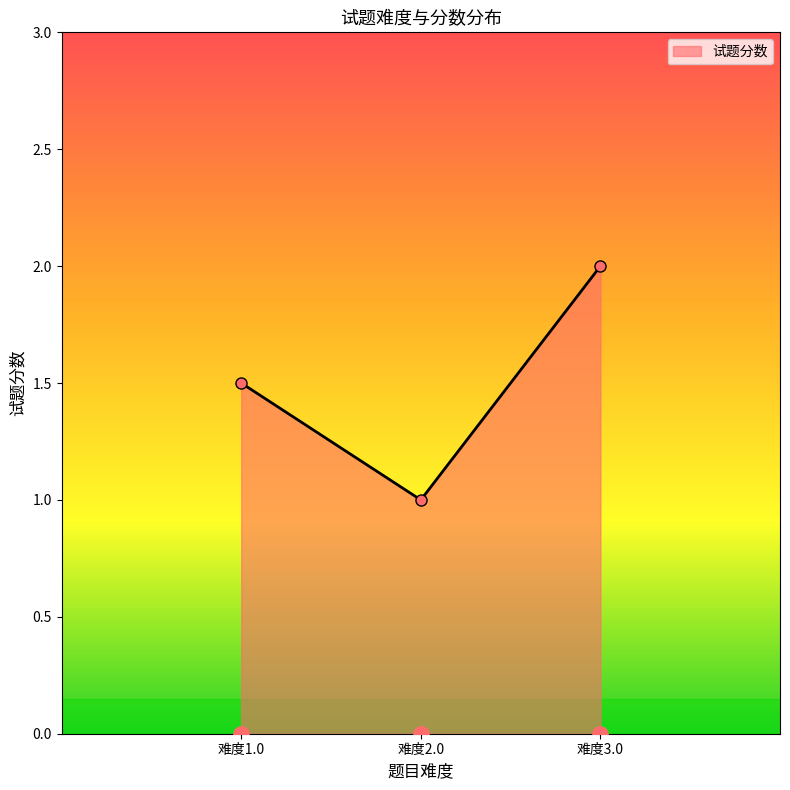

Rank the categories by 试题分数 value from highest to lowest.

难度3.0, 难度1.0, 难度2.0